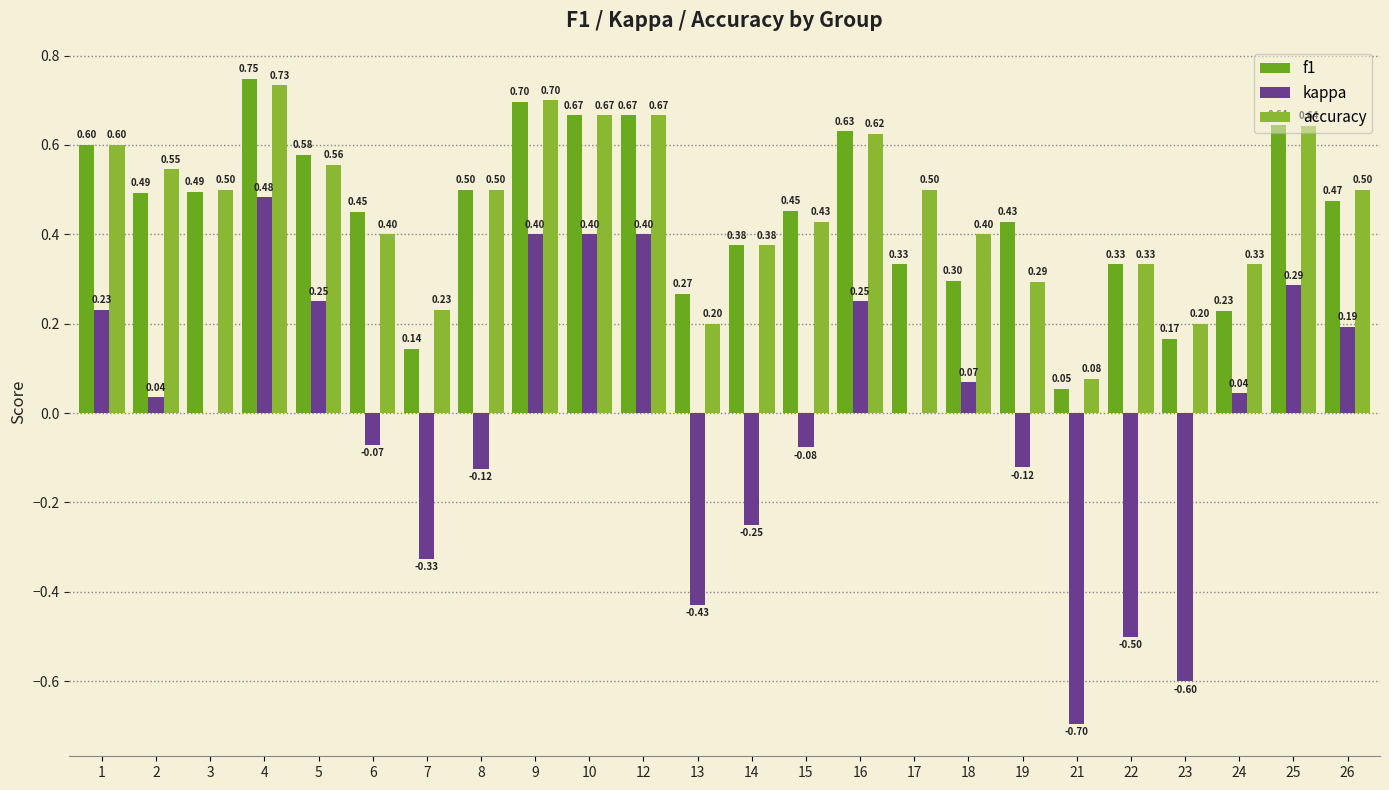

What is the sum of all accuracy values?

11.0